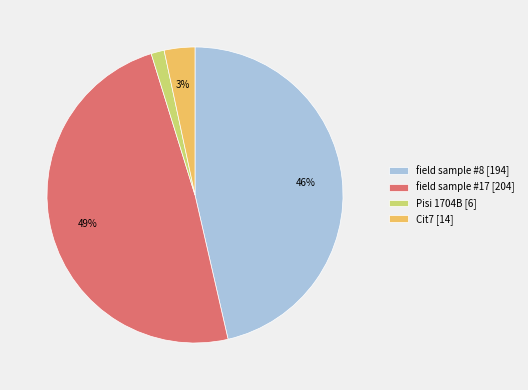

Does field sample #17 account for over 50% of the chart?

No